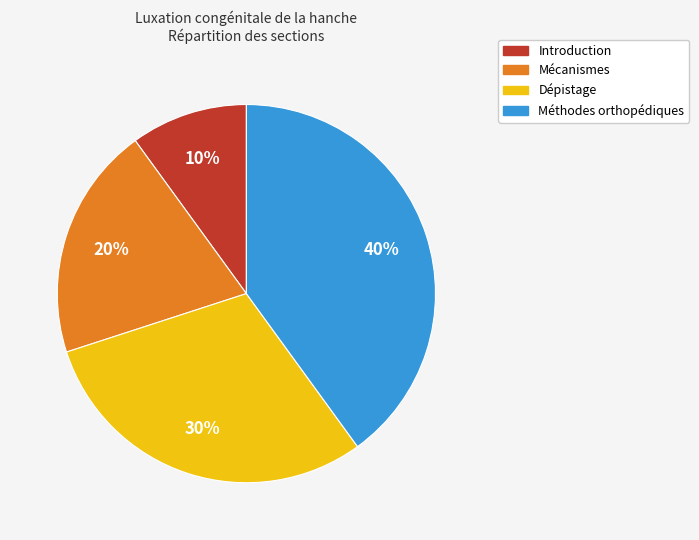

Is it true that Introduction is 10% of the pie?

True